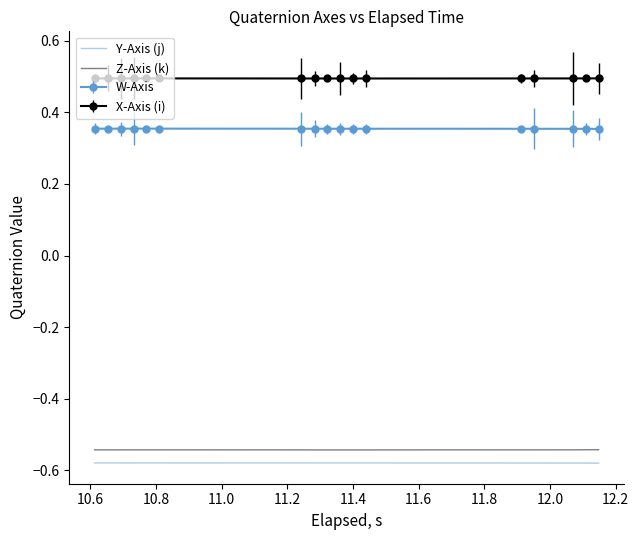

Which series has the largest total across all categories?

X-Axis (i)